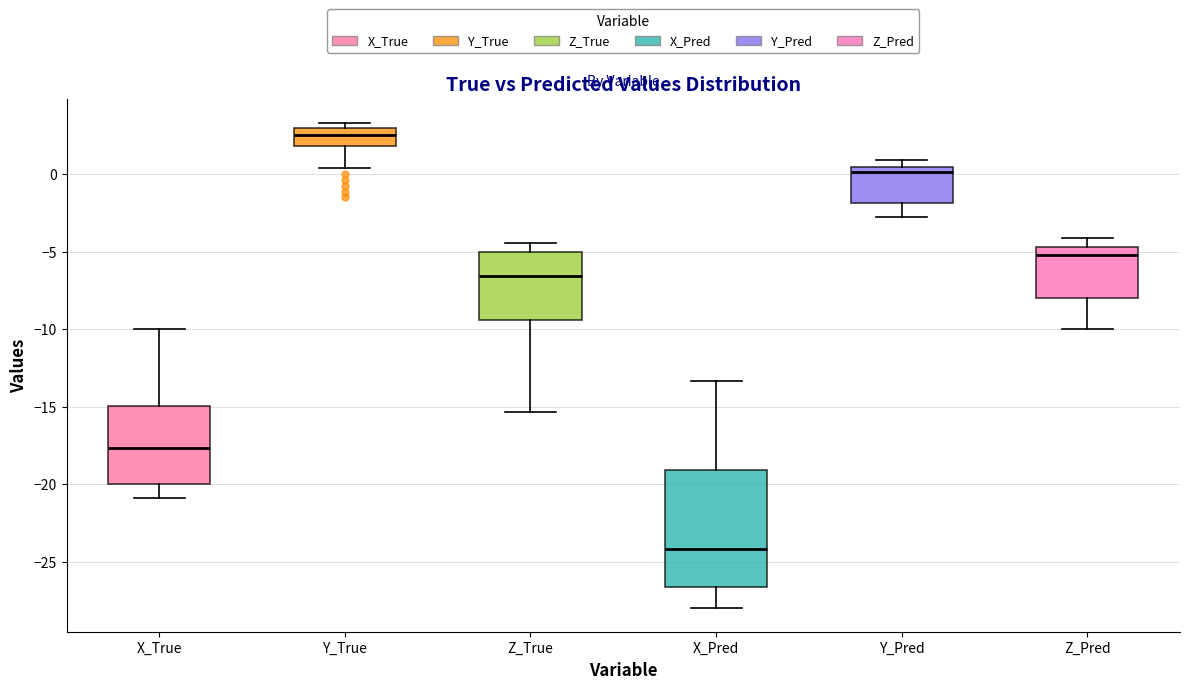

Reading left to right, read every box against the y-axis: the position of its median line, the range the box covers, and the ends of its whiskers. The values are not printed on the chart, so give them approximately, as read against the axis.

X_True: median -17.5, box -20.0 to -15.0, whiskers -21.0 to -10.0
Y_True: median 2.5, box 2.0 to 3.0, whiskers 0.5 to 3.5
Z_True: median -6.5, box -9.5 to -5.0, whiskers -15.5 to -4.5
X_Pred: median -24.0, box -26.5 to -19.0, whiskers -28.0 to -13.5
Y_Pred: median 0.0, box -2.0 to 0.5, whiskers -2.5 to 1.0
Z_Pred: median -5.0, box -8.0 to -4.5, whiskers -10.0 to -4.0